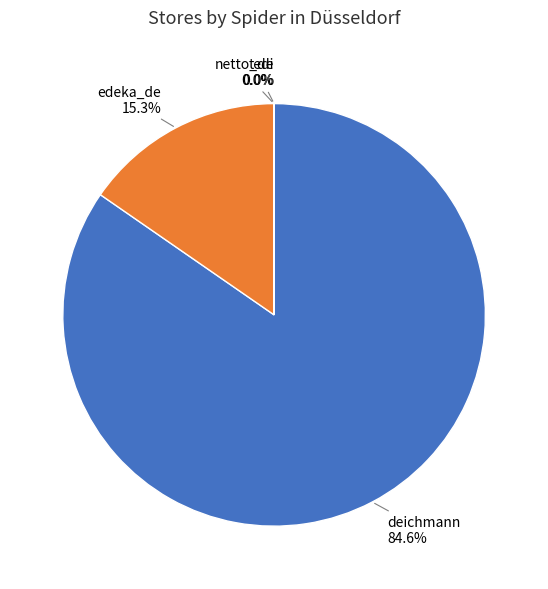

Is there a majority slice in this chart?

Yes